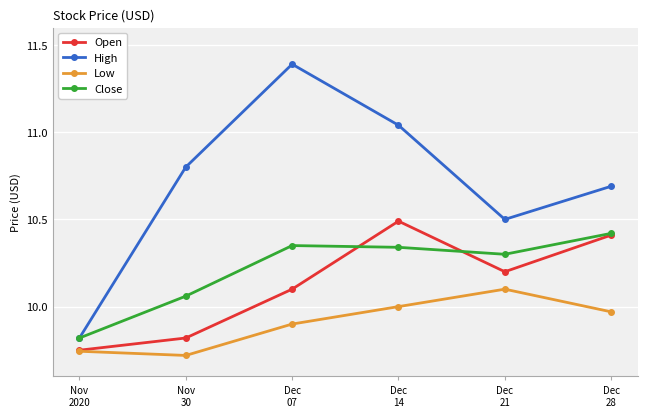

Where is Close nearest to the value 10?

Nov
30